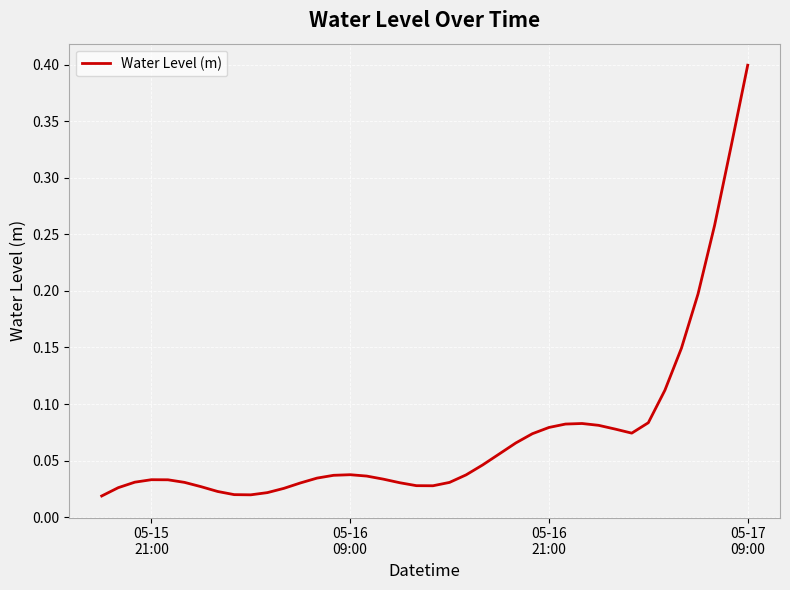

What is the difference between the maximum and minimum values?

0.4